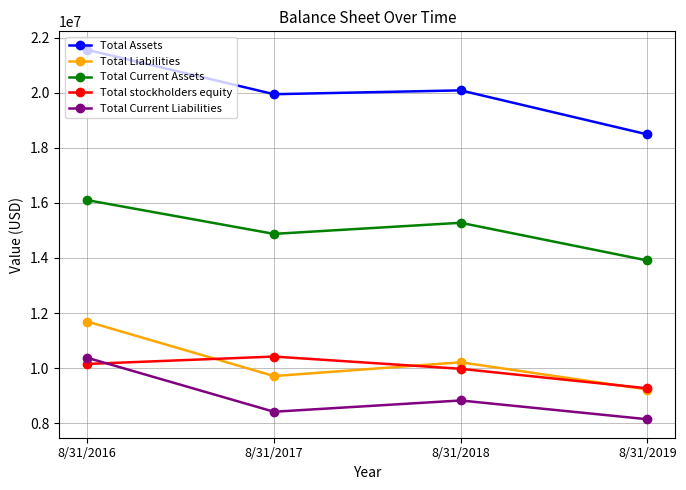

True or false: Total Current Assets and Total stockholders equity cross at least once.

False